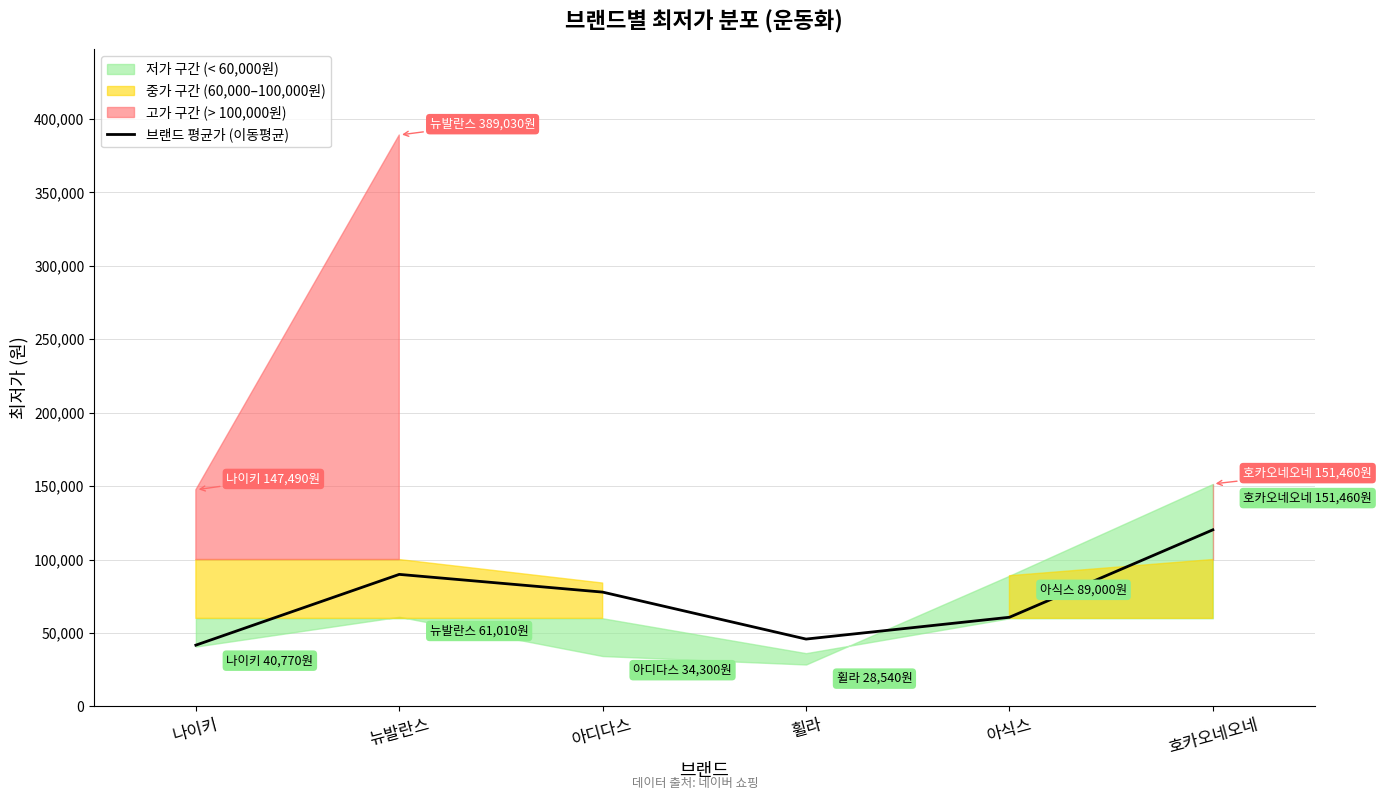

Does the chart have visible grid lines?

Yes